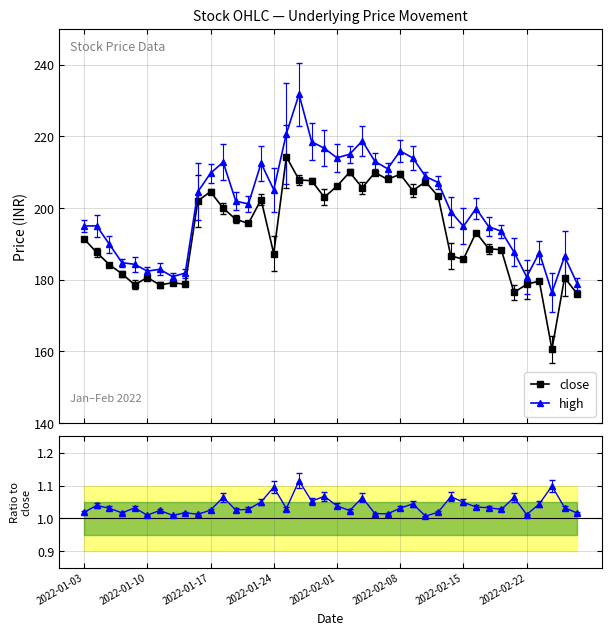

True or false: close has more than 1 points higher than both neighbors.

True